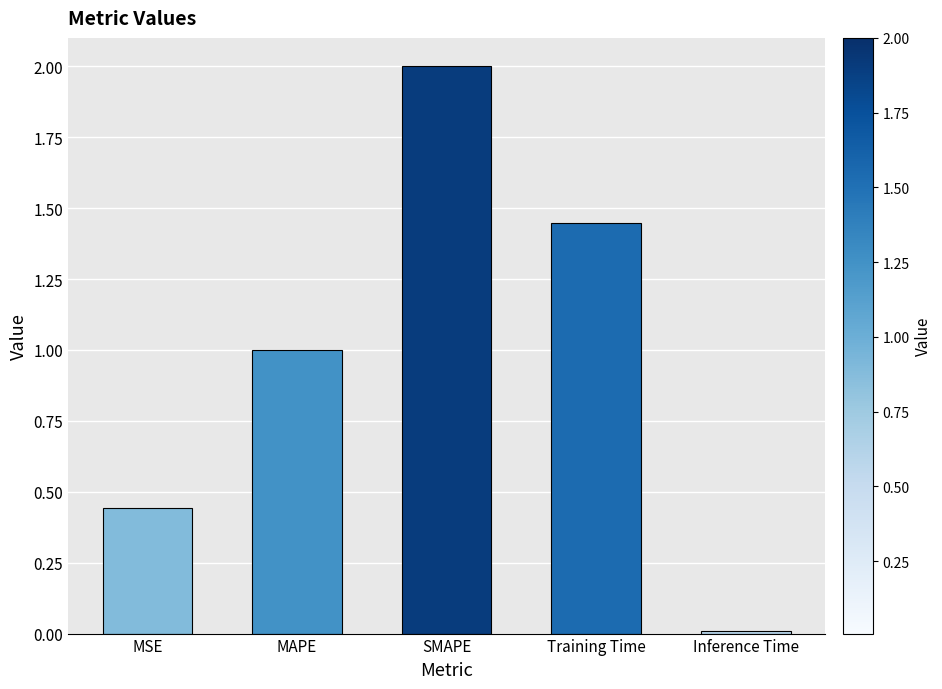

True or false: the data shows 1.0 at MAPE.

True